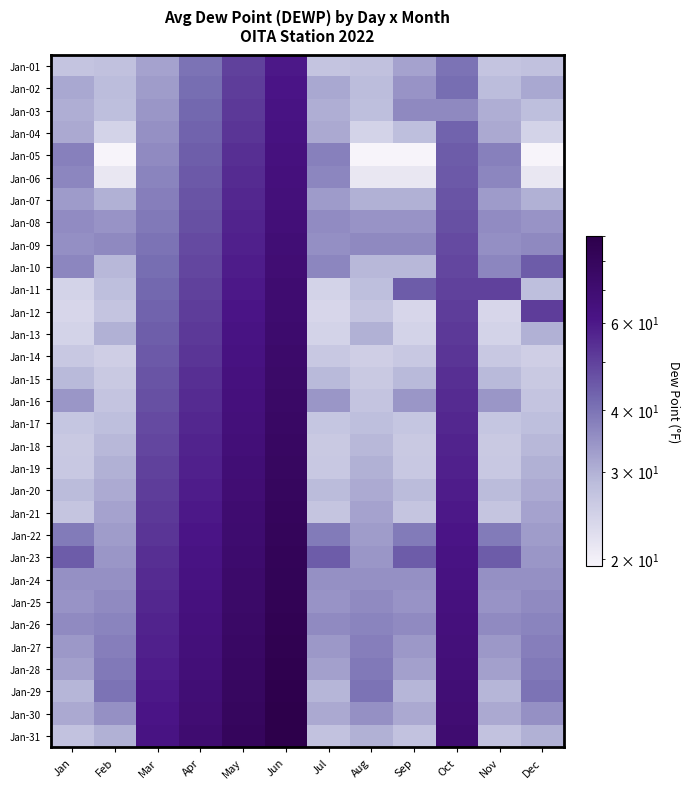

What is the greatest value displayed?

90.0